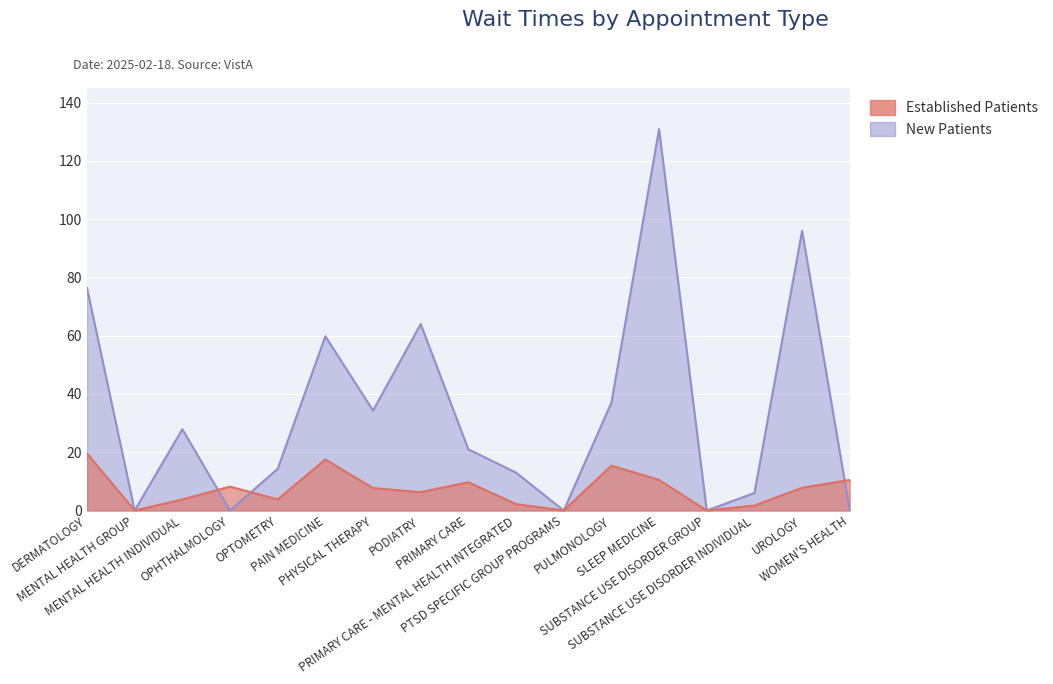

What is the total value across all series at PODIATRY?

70.3